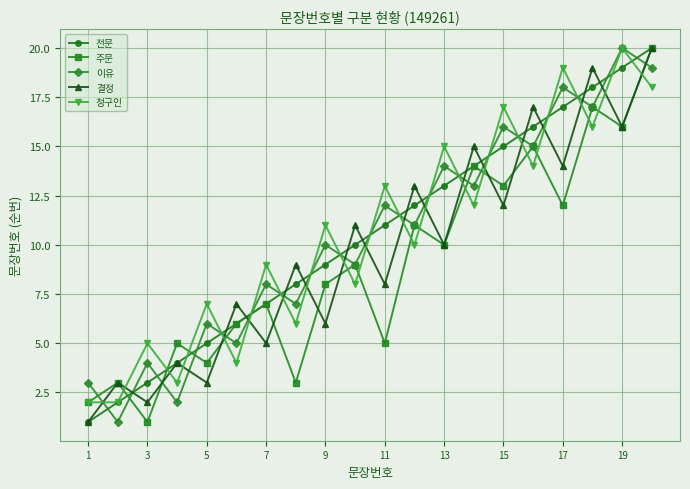

How many times do 이유 and 결정 cross each other?

19